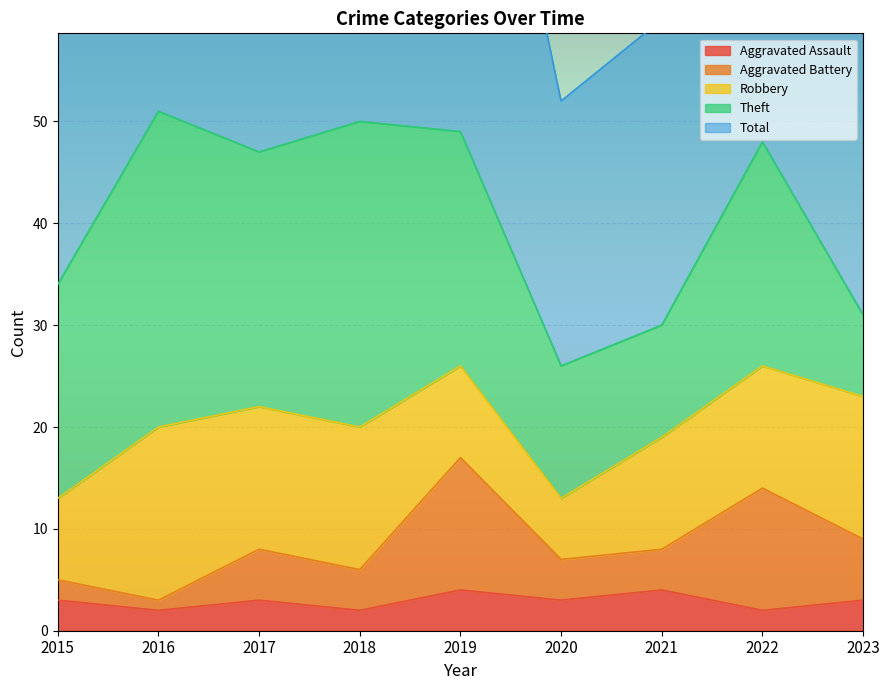

True or false: Aggravated Assault has a value of 3 at 2015.

True